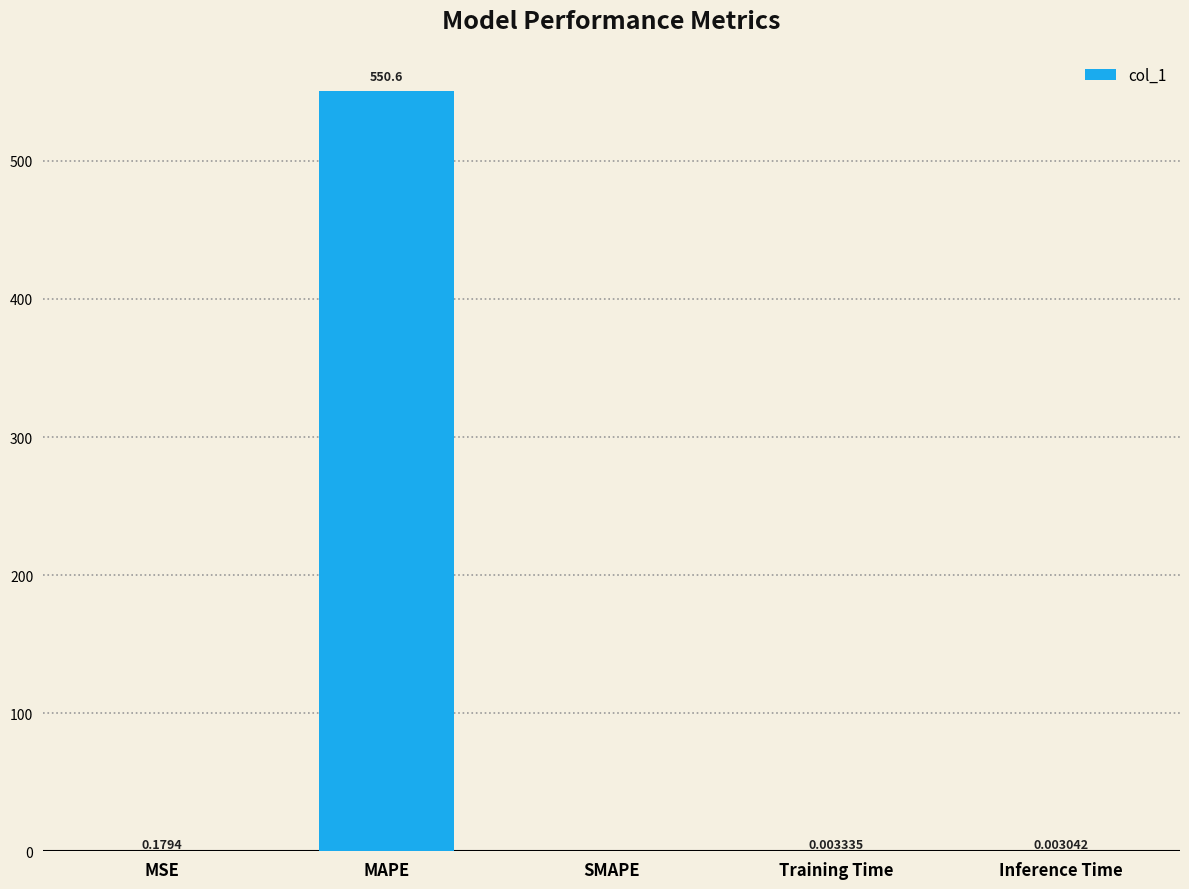

At which label is the value closest to 275?

MSE